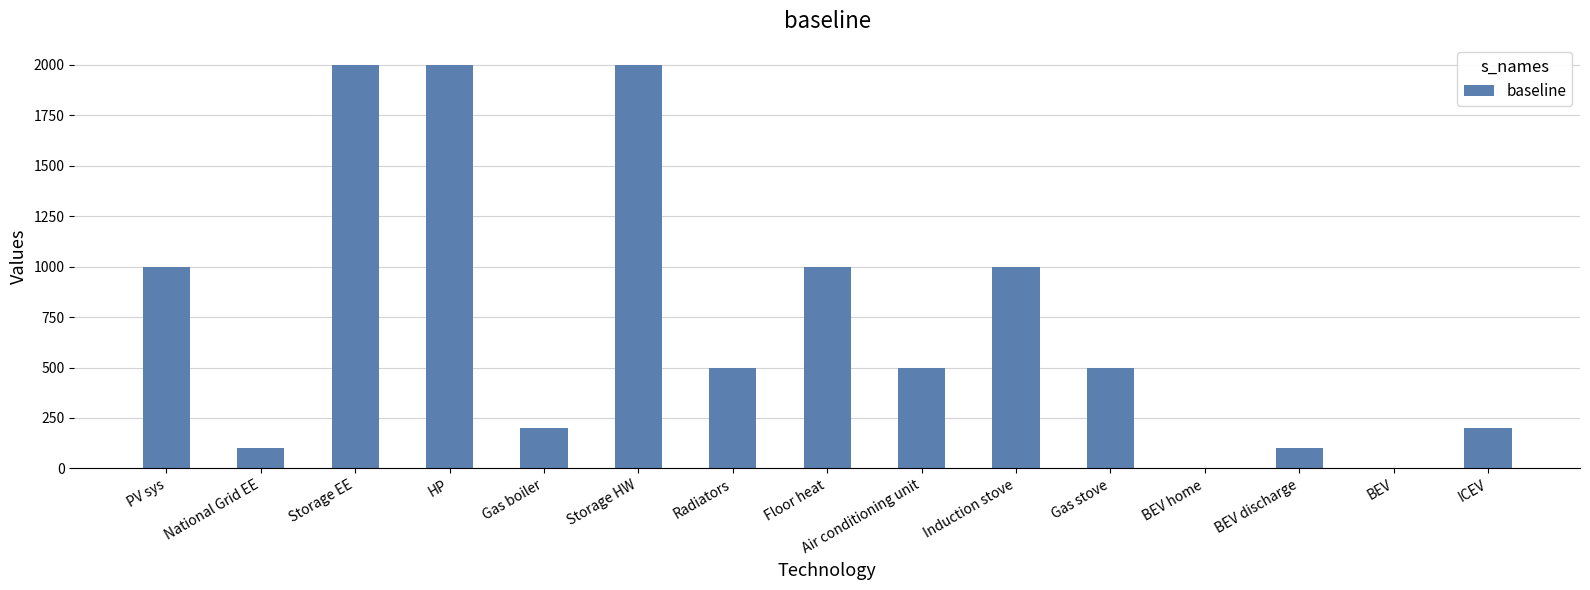

How many categories are shown in the chart?

15